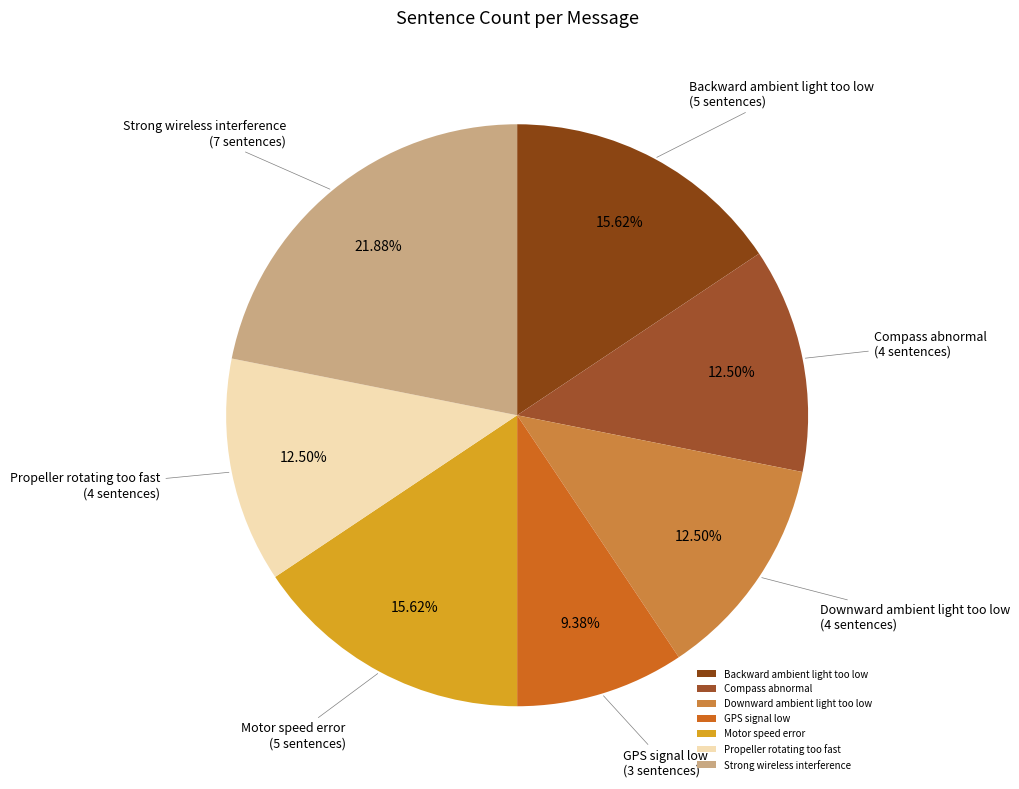

Which has a higher value, Compass abnormal or GPS signal low?

Compass abnormal